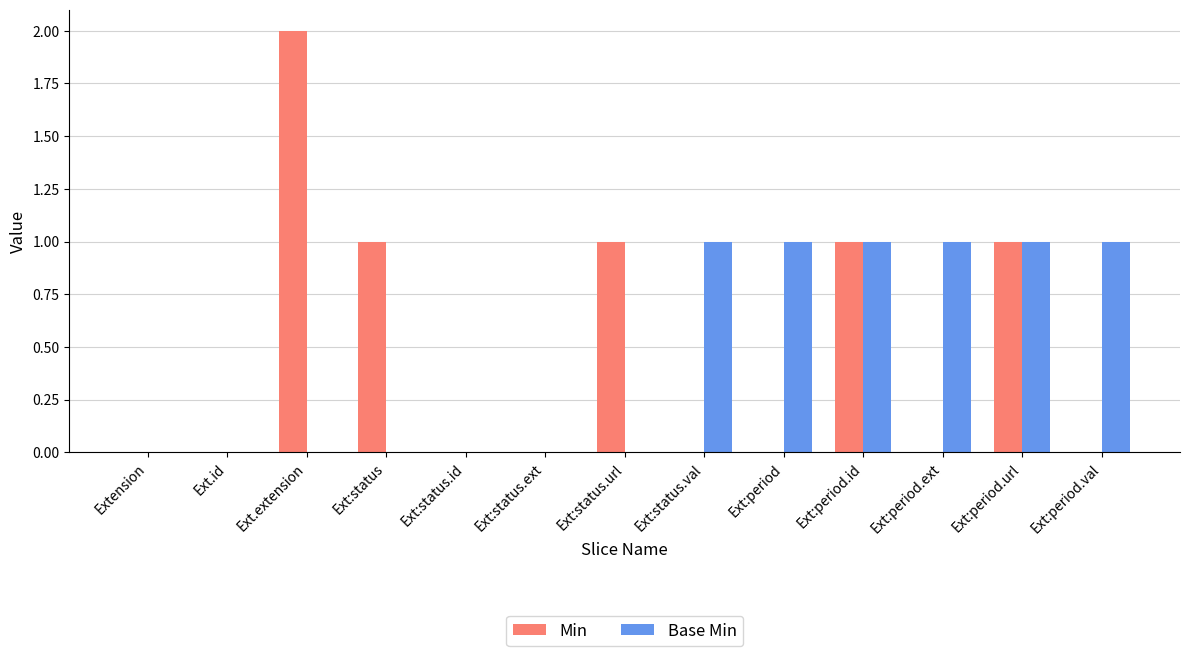

Is it true that Min equals 0 at Ext:period?

True